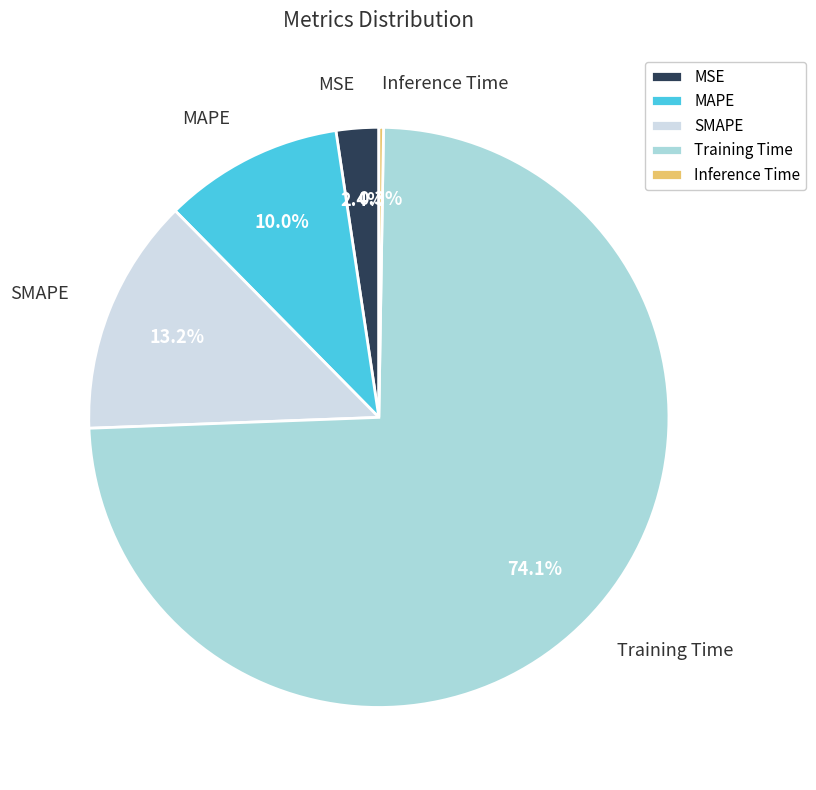

How much of the chart is everything except MAPE?

90.0%